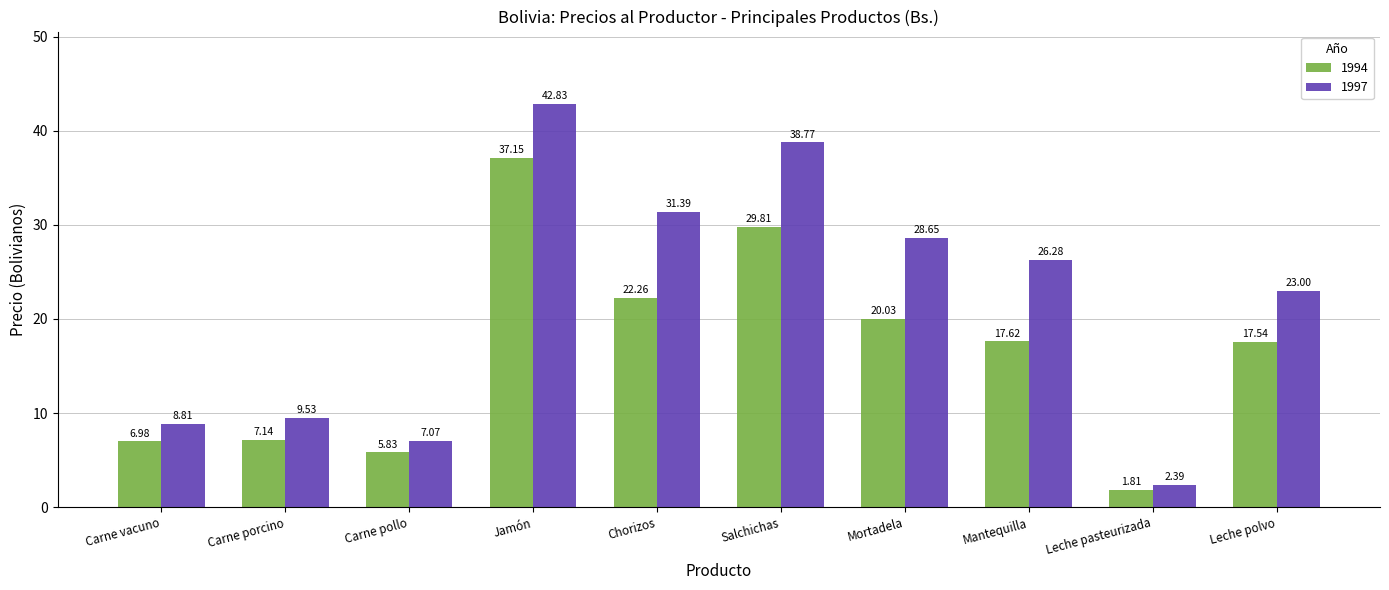

What is the difference between the maximum and minimum values in the 1994 series?

35.3